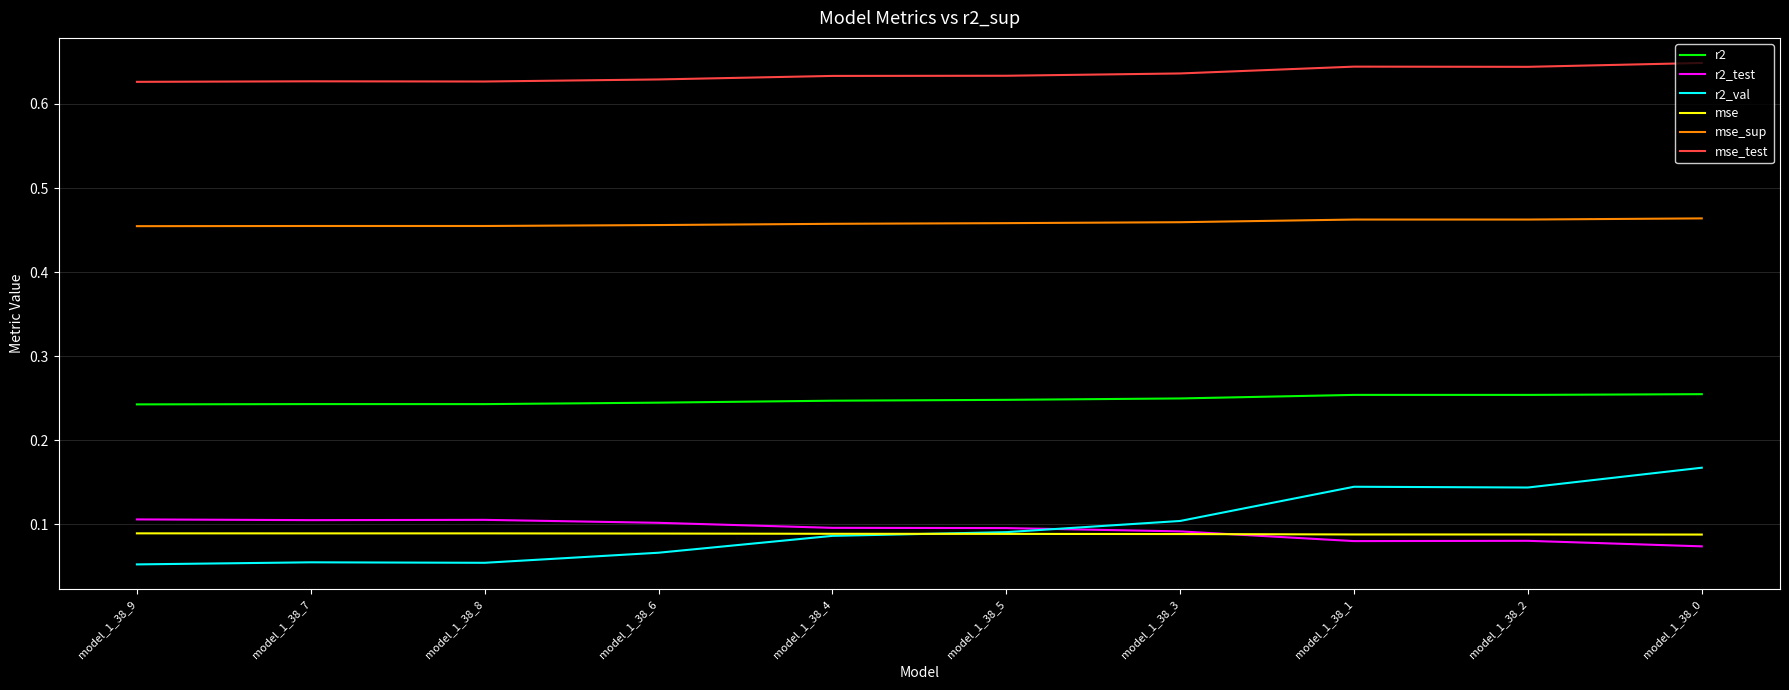

Which series has the largest total across all categories?

mse_test